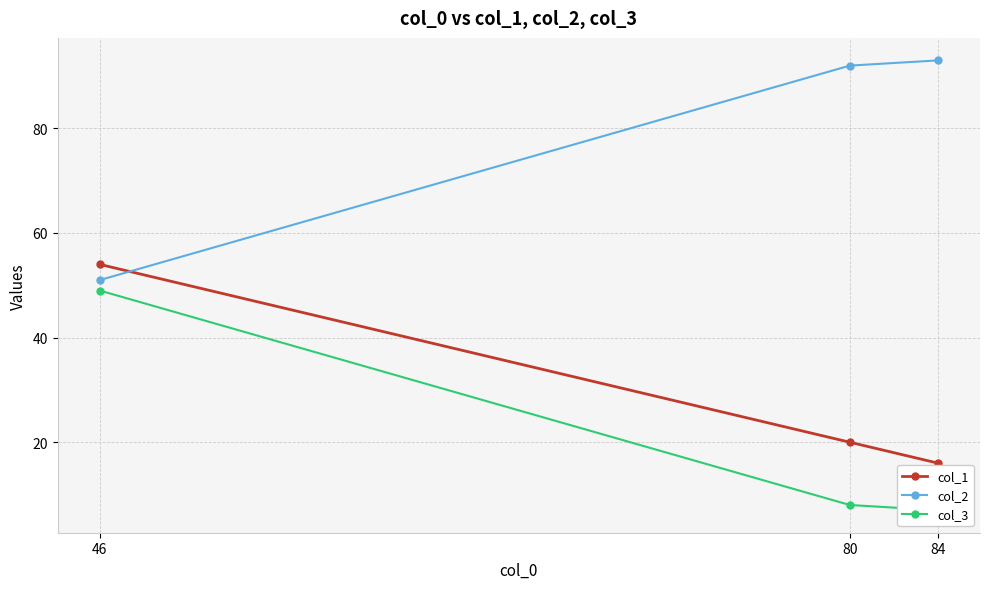

True or false: col_3 has a value of 8 at 80.

True